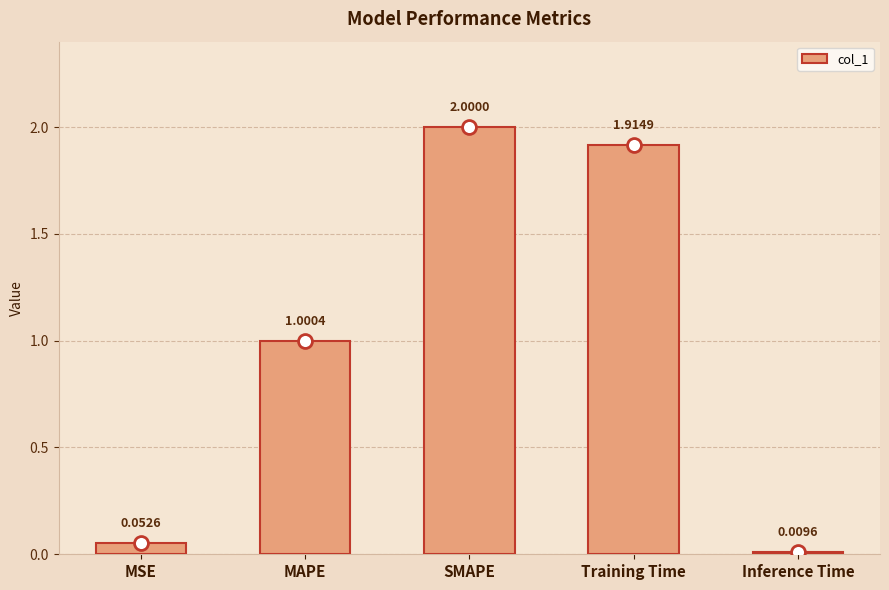

Does the chart contain any negative values?

No